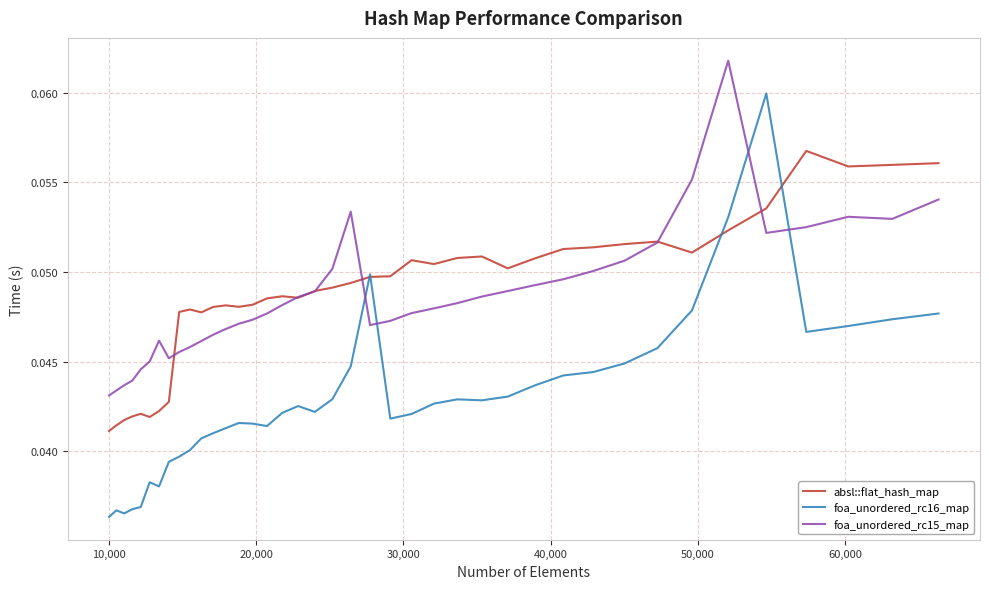

Which series has the largest range (max minus min)?

foa_unordered_rc16_map